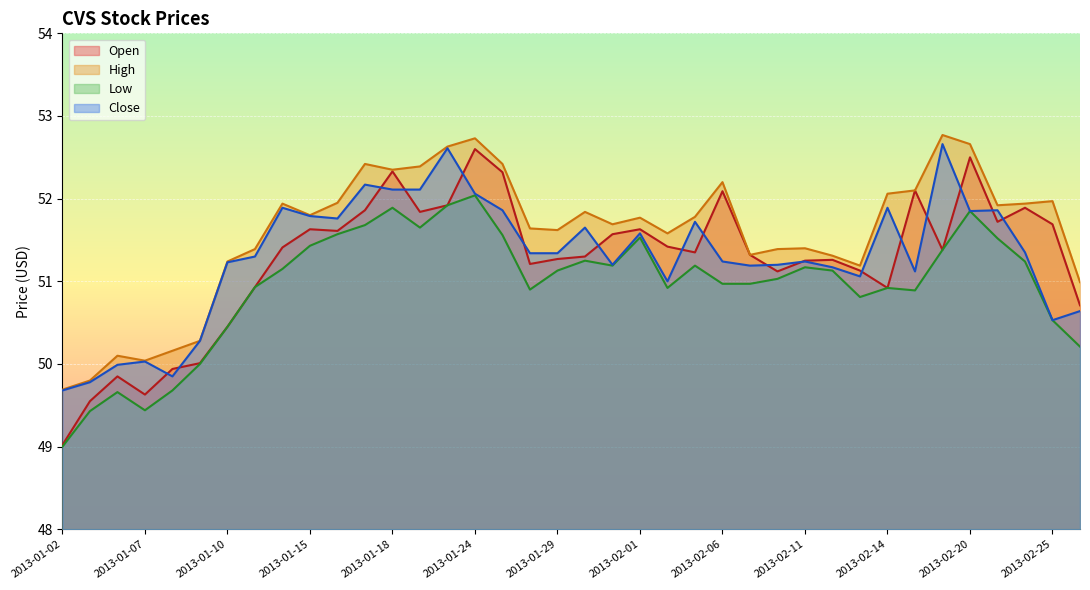

Reading left to right, extract all data points from this chart.

Open: 2013-01-02=49.0	2013-01-03=49.5	2013-01-04=49.9	2013-01-07=49.6	2013-01-08=49.9	2013-01-09=50.0	2013-01-10=50.5	2013-01-11=50.9	2013-01-14=51.4	2013-01-15=51.6	2013-01-16=51.6	2013-01-17=51.9	2013-01-18=52.3	2013-01-22=51.8	2013-01-23=51.9	2013-01-24=52.6	2013-01-25=52.3	2013-01-28=51.2	2013-01-29=51.3	2013-01-30=51.3	2013-01-31=51.6	2013-02-01=51.6	2013-02-04=51.4	2013-02-05=51.4	2013-02-06=52.1	2013-02-07=51.3	2013-02-08=51.1	2013-02-11=51.2	2013-02-12=51.3	2013-02-13=51.1	2013-02-14=50.9	2013-02-15=52.1	2013-02-19=51.4	2013-02-20=52.5	2013-02-21=51.7	2013-02-22=51.9	2013-02-25=51.7	2013-02-26=50.7
High: 2013-01-02=49.7	2013-01-03=49.8	2013-01-04=50.1	2013-01-07=50.0	2013-01-08=50.2	2013-01-09=50.3	2013-01-10=51.2	2013-01-11=51.4	2013-01-14=51.9	2013-01-15=51.8	2013-01-16=52.0	2013-01-17=52.4	2013-01-18=52.4	2013-01-22=52.4	2013-01-23=52.6	2013-01-24=52.7	2013-01-25=52.4	2013-01-28=51.6	2013-01-29=51.6	2013-01-30=51.8	2013-01-31=51.7	2013-02-01=51.8	2013-02-04=51.6	2013-02-05=51.8	2013-02-06=52.2	2013-02-07=51.3	2013-02-08=51.4	2013-02-11=51.4	2013-02-12=51.3	2013-02-13=51.2	2013-02-14=52.1	2013-02-15=52.1	2013-02-19=52.8	2013-02-20=52.7	2013-02-21=51.9	2013-02-22=51.9	2013-02-25=52.0	2013-02-26=51.0
Low: 2013-01-02=49.0	2013-01-03=49.4	2013-01-04=49.7	2013-01-07=49.4	2013-01-08=49.7	2013-01-09=50.0	2013-01-10=50.5	2013-01-11=50.9	2013-01-14=51.1	2013-01-15=51.4	2013-01-16=51.6	2013-01-17=51.7	2013-01-18=51.9	2013-01-22=51.6	2013-01-23=51.9	2013-01-24=52.0	2013-01-25=51.6	2013-01-28=50.9	2013-01-29=51.1	2013-01-30=51.2	2013-01-31=51.2	2013-02-01=51.5	2013-02-04=50.9	2013-02-05=51.2	2013-02-06=51.0	2013-02-07=51.0	2013-02-08=51.0	2013-02-11=51.2	2013-02-12=51.1	2013-02-13=50.8	2013-02-14=50.9	2013-02-15=50.9	2013-02-19=51.4	2013-02-20=51.9	2013-02-21=51.5	2013-02-22=51.2	2013-02-25=50.5	2013-02-26=50.2
Close: 2013-01-02=49.7	2013-01-03=49.8	2013-01-04=50.0	2013-01-07=50.0	2013-01-08=49.9	2013-01-09=50.3	2013-01-10=51.2	2013-01-11=51.3	2013-01-14=51.9	2013-01-15=51.8	2013-01-16=51.8	2013-01-17=52.2	2013-01-18=52.1	2013-01-22=52.1	2013-01-23=52.6	2013-01-24=52.1	2013-01-25=51.9	2013-01-28=51.3	2013-01-29=51.3	2013-01-30=51.6	2013-01-31=51.2	2013-02-01=51.6	2013-02-04=51.0	2013-02-05=51.7	2013-02-06=51.2	2013-02-07=51.2	2013-02-08=51.2	2013-02-11=51.2	2013-02-12=51.2	2013-02-13=51.1	2013-02-14=51.9	2013-02-15=51.1	2013-02-19=52.7	2013-02-20=51.9	2013-02-21=51.9	2013-02-22=51.4	2013-02-25=50.5	2013-02-26=50.6